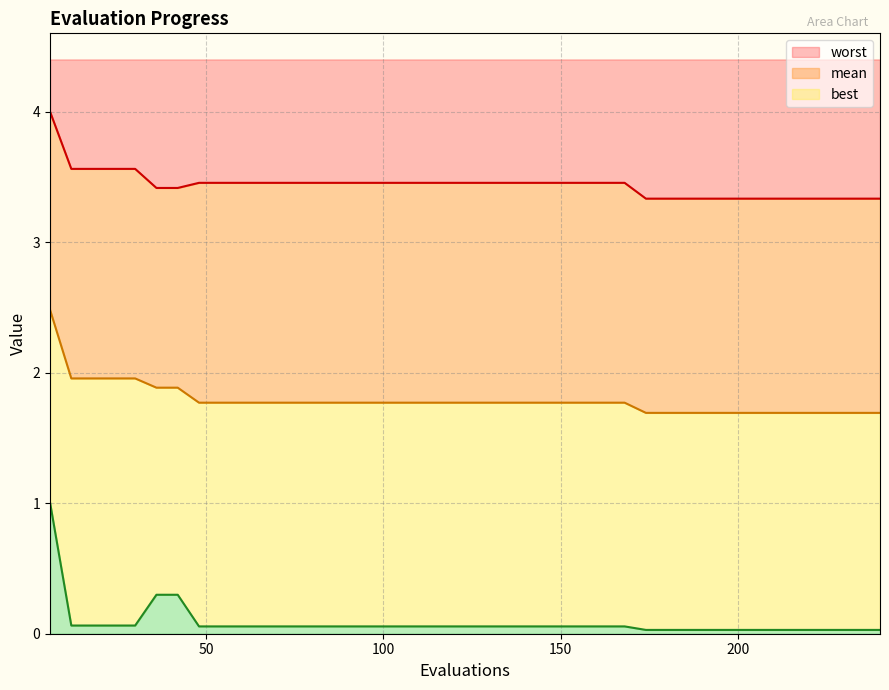

What is the difference between the highest and lowest values at 84?

3.4